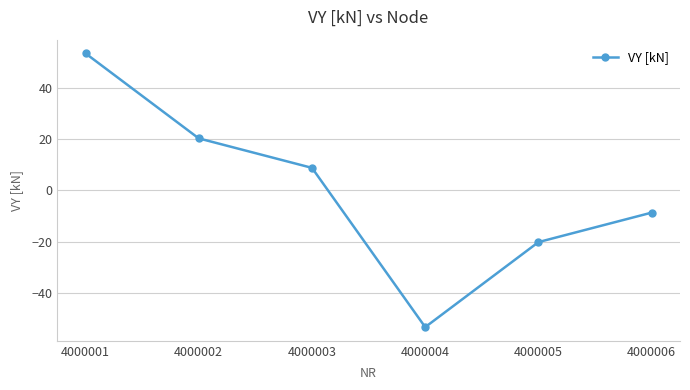

How many series are shown in this chart?

1